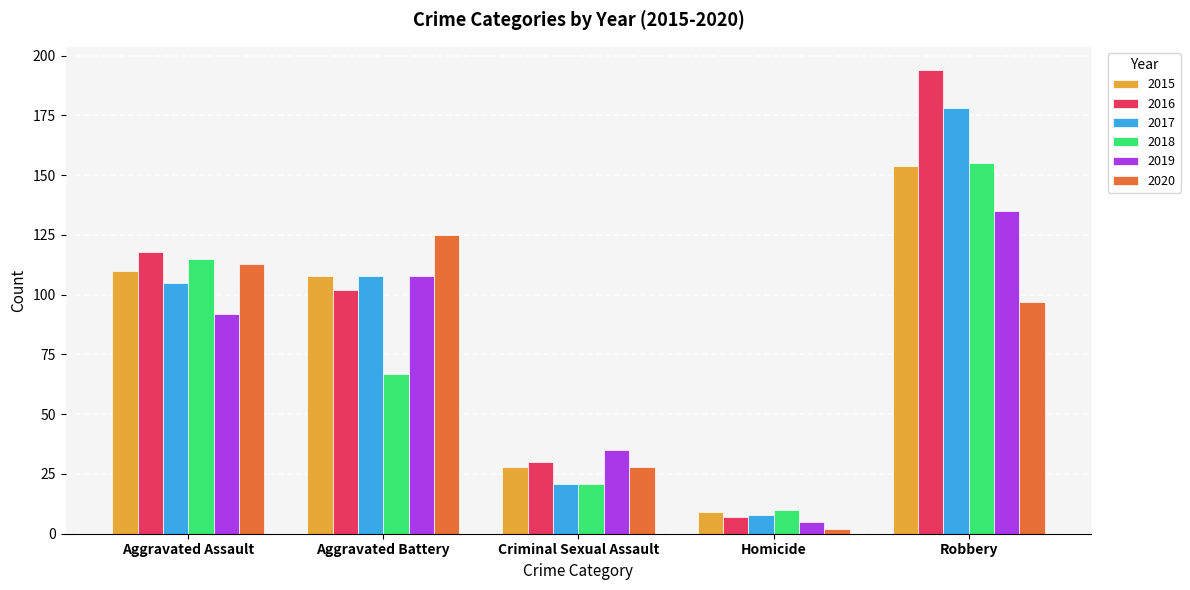

At which label does 2018 reach its minimum?

Homicide